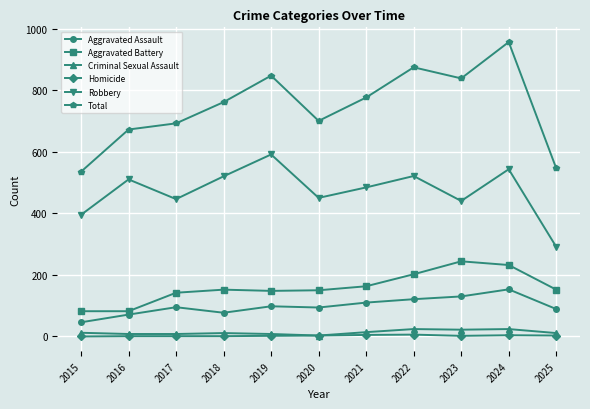

True or false: Homicide and Aggravated Battery intersect in this chart.

False